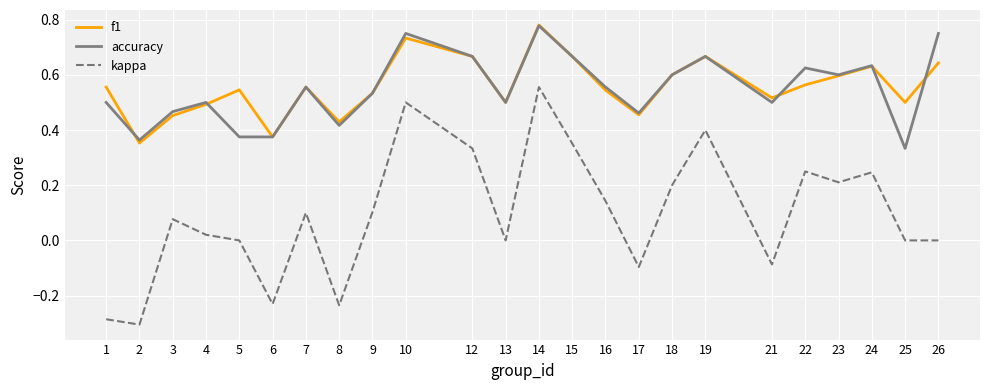

True or false: accuracy has a value of 0.4 at 6.

True